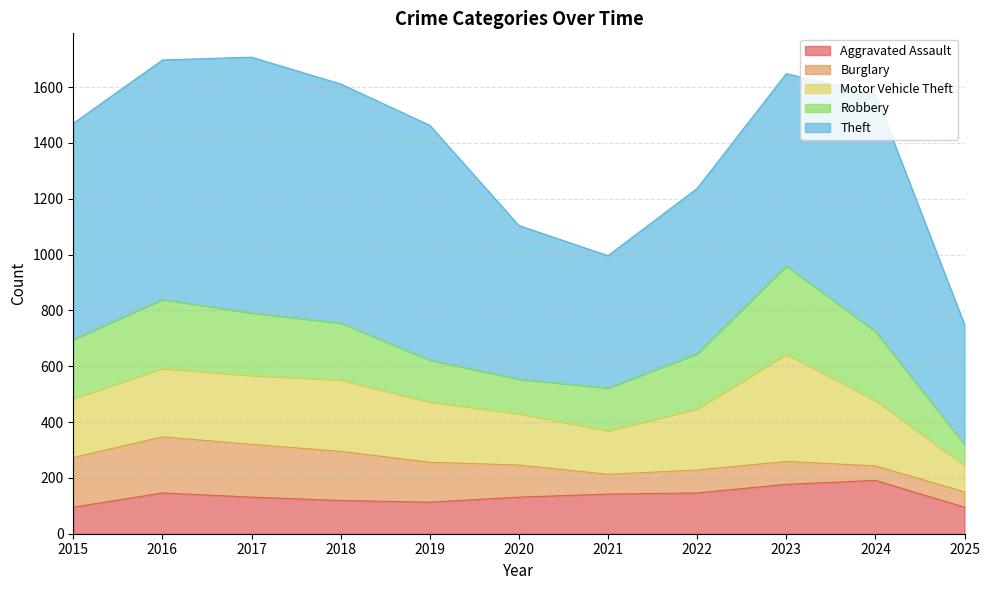

The Robbery series shows 248 at 2024. True or false?

True